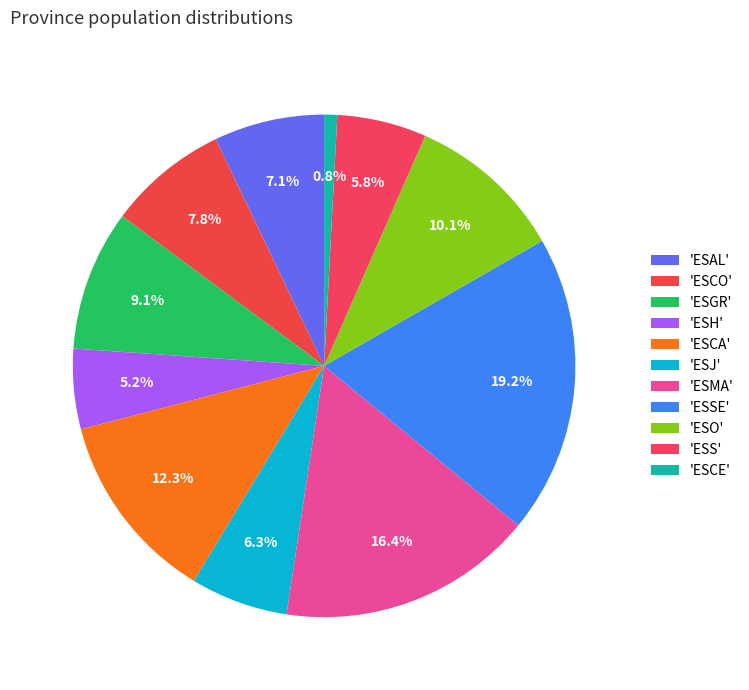

Count the number of slices in the pie.

11